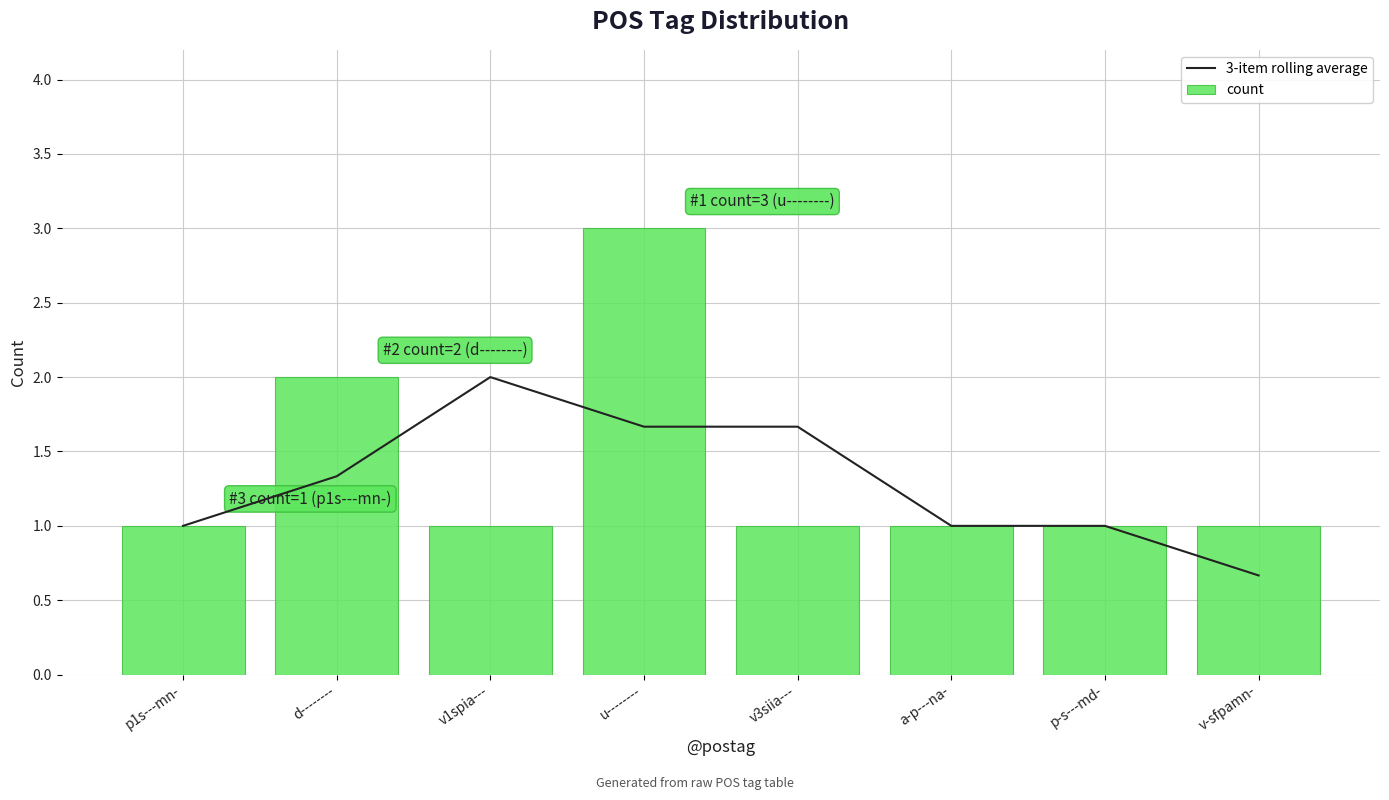

Where is 3-item rolling average nearest to the value 1?

p1s---mn-